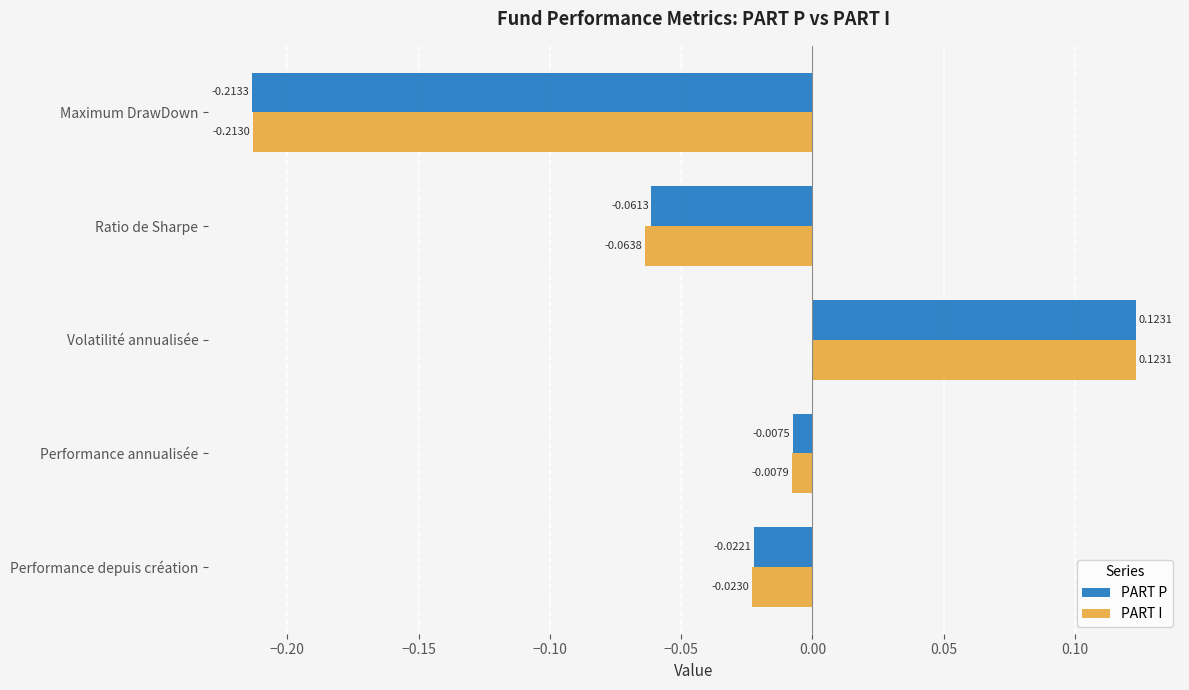

Rank the series by their average value, from lowest to highest.

PART I, PART P